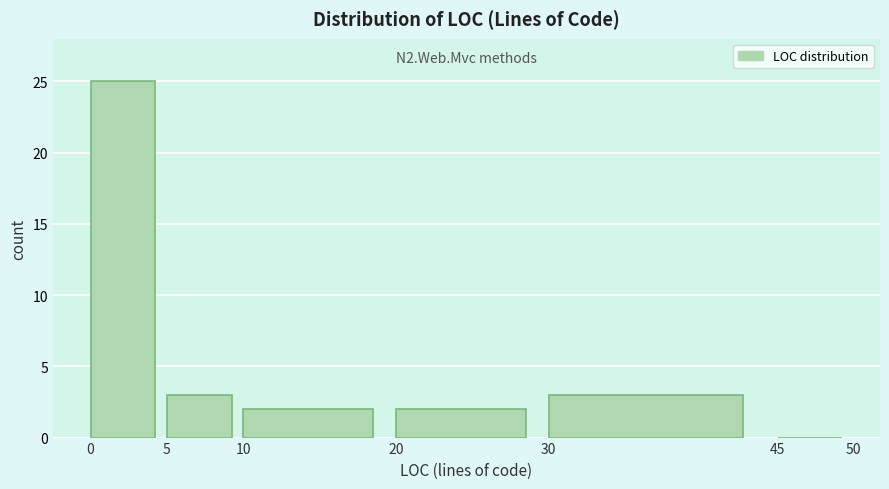

Over which range of the x-axis is the bar tallest?

0 to 5